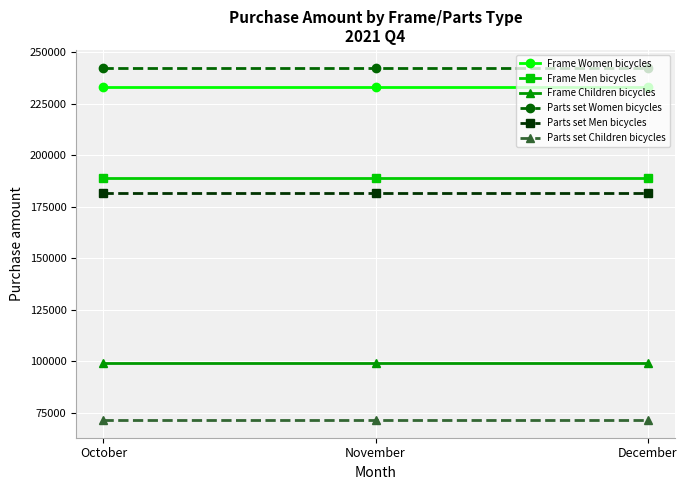

What is the minimum value shown in the chart?

71500.0